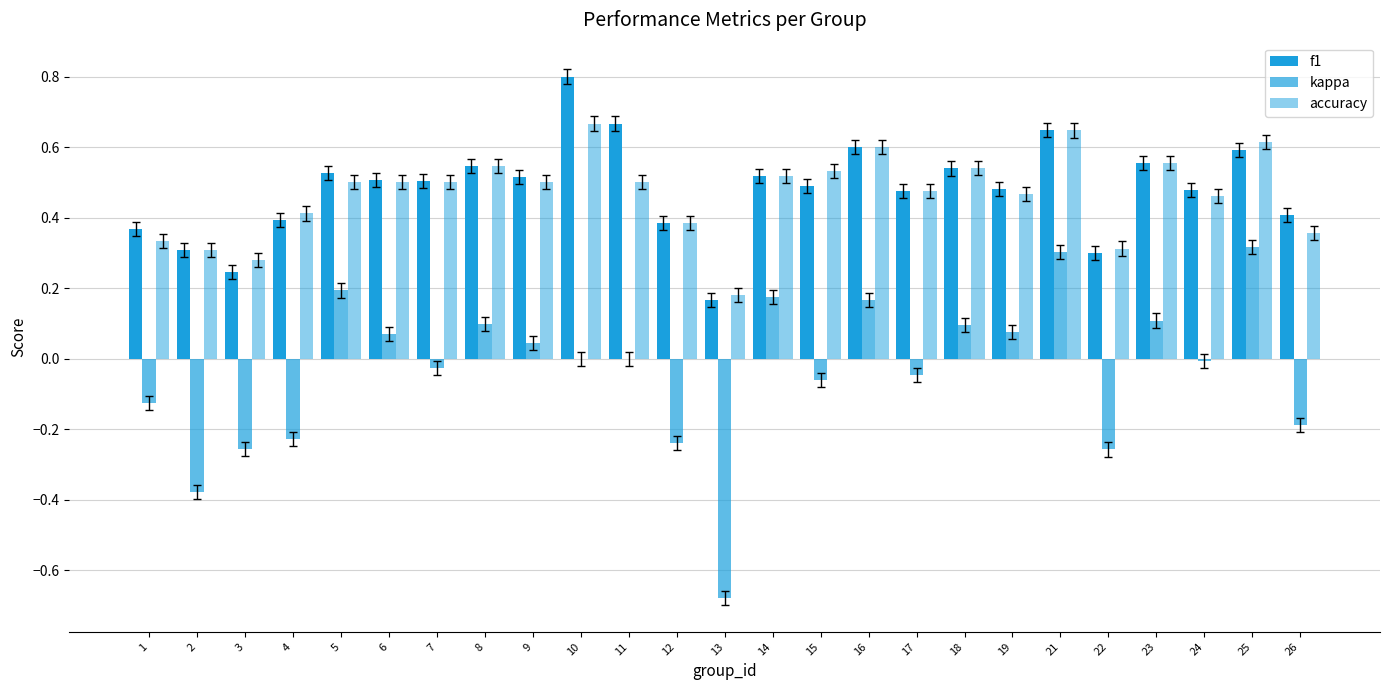

What is the sum of the kappa values at 18 and 8?

0.2